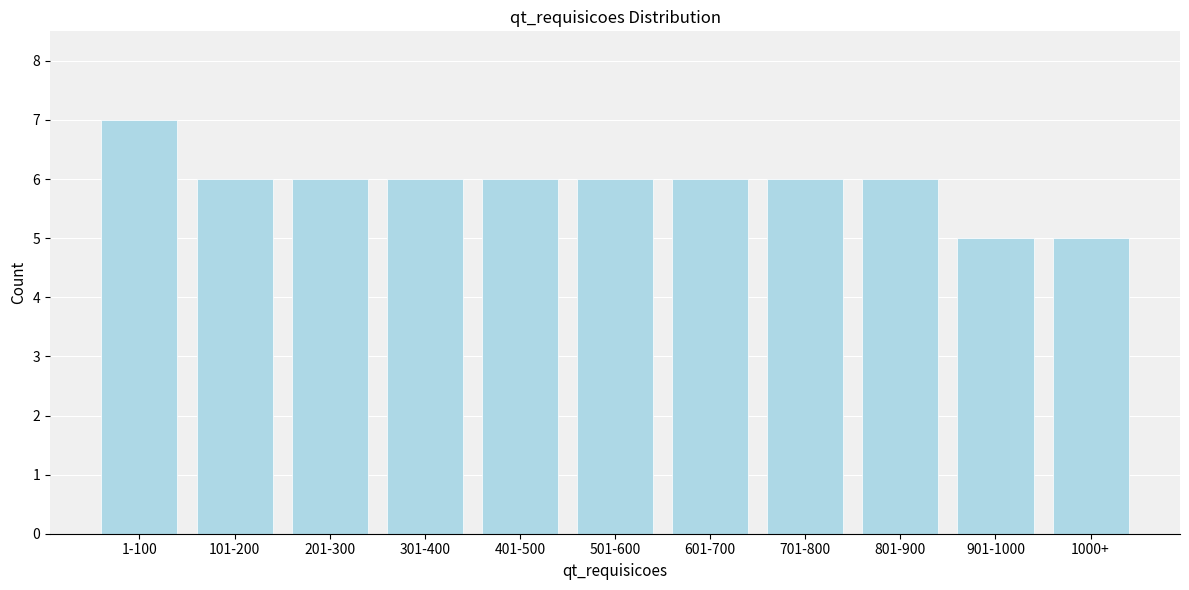

Reading left to right, extract all data points from this chart.

7	6	6	6	6	6	6	6	6	5	5